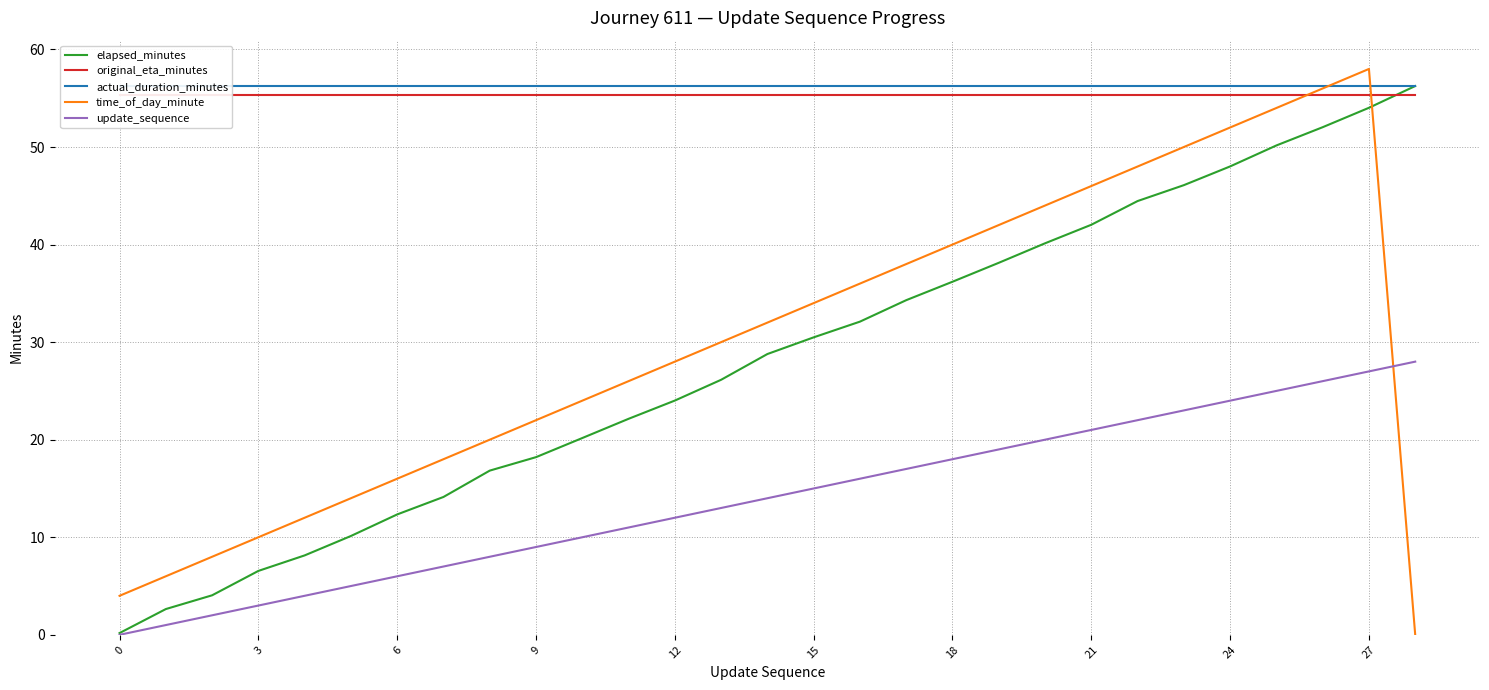

What value does the actual_duration_minutes series have at 21?

56.2